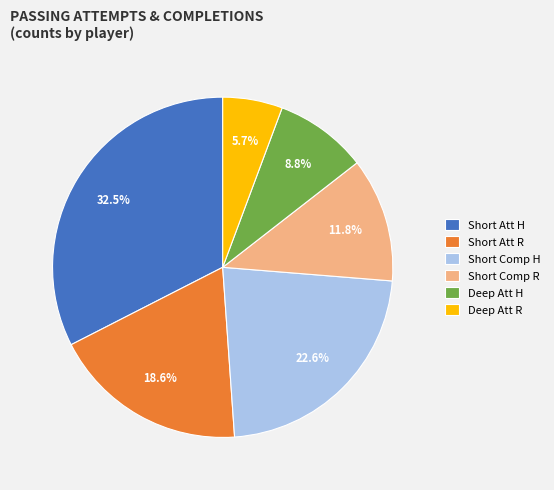

What is the largest slice in the pie chart?

Short Att H